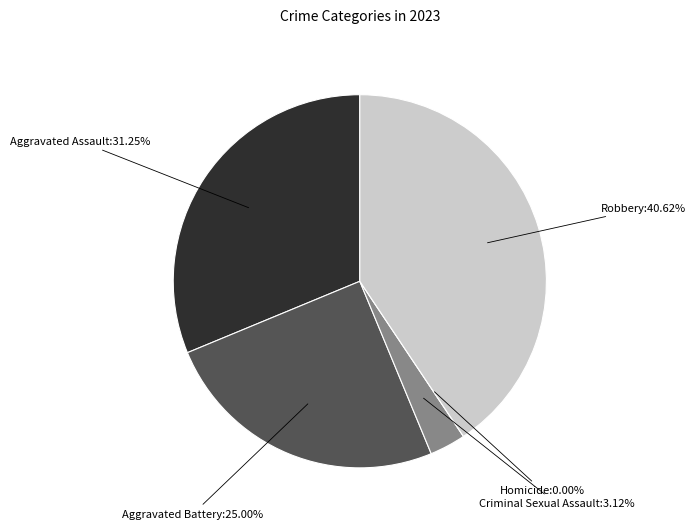

Which slice is the largest?

Robbery